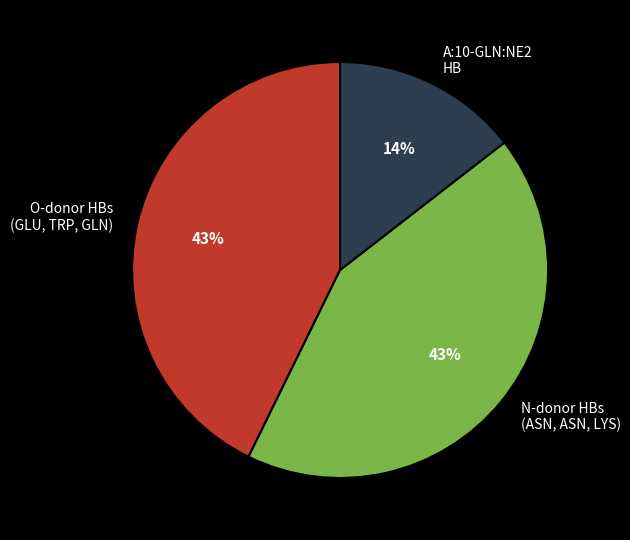

To the nearest percent, what is the average slice percentage?

33%